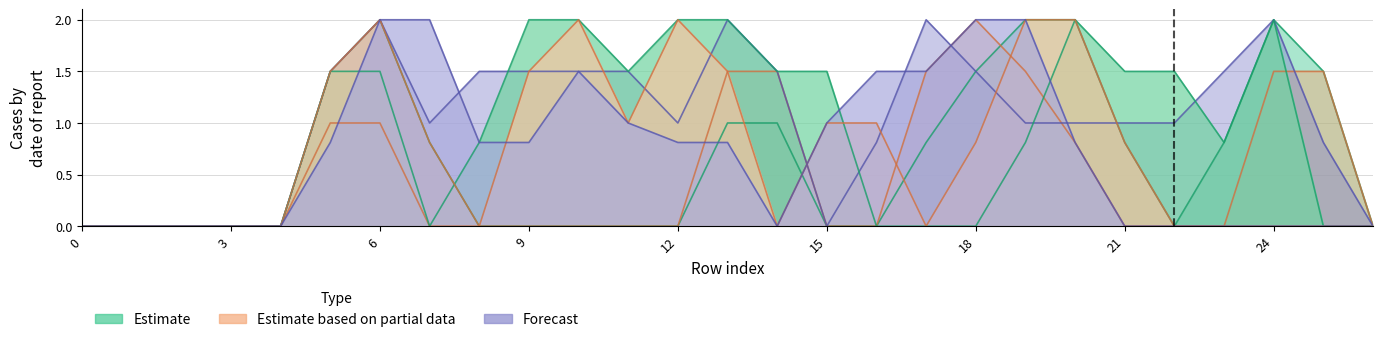

Reading left to right, transcribe all the data shown in this chart.

col_12: 0=0.0	1=0.0	2=0.0	3=0.0	4=0.0	5=1.5	6=2.0	7=0.8	8=0.0	9=0.0	10=0.0	11=0.0	12=0.0	13=1.0	14=1.0	15=0.0	16=0.0	17=0.8	18=1.5	19=2.0	20=2.0	21=0.8	22=0.0	23=0.8	24=2.0	25=1.5	26=0.0
col_13: 0=0.0	1=0.0	2=0.0	3=0.0	4=0.0	5=1.0	6=1.0	7=0.0	8=0.0	9=0.0	10=0.0	11=0.0	12=0.0	13=1.5	14=1.5	15=0.0	16=0.0	17=1.5	18=2.0	19=1.5	20=0.8	21=0.0	22=0.0	23=0.0	24=1.5	25=1.5	26=0.0
col_14: 0=0.0	1=0.0	2=0.0	3=0.0	4=0.0	5=1.5	6=2.0	7=1.0	8=1.5	9=1.5	10=1.5	11=1.5	12=1.0	13=2.0	14=1.5	15=0.0	16=0.8	17=2.0	18=1.5	19=1.0	20=1.0	21=1.0	22=1.0	23=1.5	24=2.0	25=0.8	26=0.0
col_17: 0=0.0	1=0.0	2=0.0	3=0.0	4=0.0	5=1.5	6=1.5	7=0.0	8=0.8	9=2.0	10=2.0	11=1.5	12=2.0	13=2.0	14=1.5	15=1.5	16=0.0	17=0.0	18=0.0	19=0.8	20=2.0	21=1.5	22=1.5	23=0.8	24=2.0	25=0.0	26=0.0
col_18: 0=0.0	1=0.0	2=0.0	3=0.0	4=0.0	5=1.5	6=2.0	7=0.8	8=0.0	9=1.5	10=2.0	11=1.0	12=2.0	13=1.5	14=0.0	15=1.0	16=1.0	17=0.0	18=0.8	19=2.0	20=2.0	21=0.8	22=0.0	23=0.0	24=0.0	25=0.0	26=0.0
col_19: 0=0.0	1=0.0	2=0.0	3=0.0	4=0.0	5=0.8	6=2.0	7=2.0	8=0.8	9=0.8	10=1.5	11=1.0	12=0.8	13=0.8	14=0.0	15=1.0	16=1.5	17=1.5	18=2.0	19=2.0	20=0.8	21=0.0	22=0.0	23=0.0	24=0.0	25=0.0	26=0.0